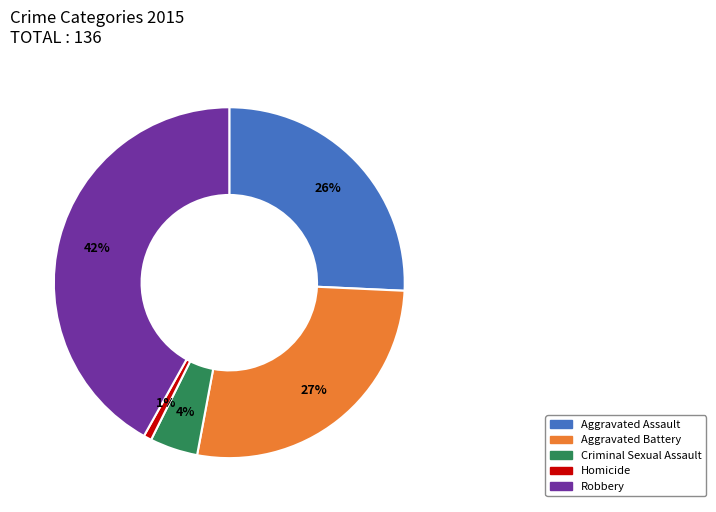

To the nearest percent, what is the average slice percentage?

20%